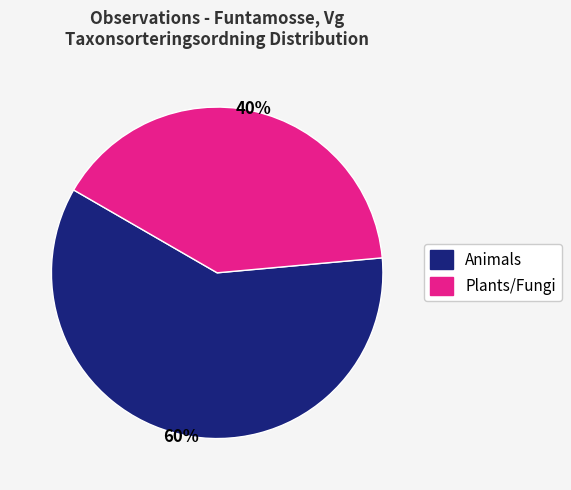

To the nearest percent, what is the difference between the largest and smallest slice percentages?

20%